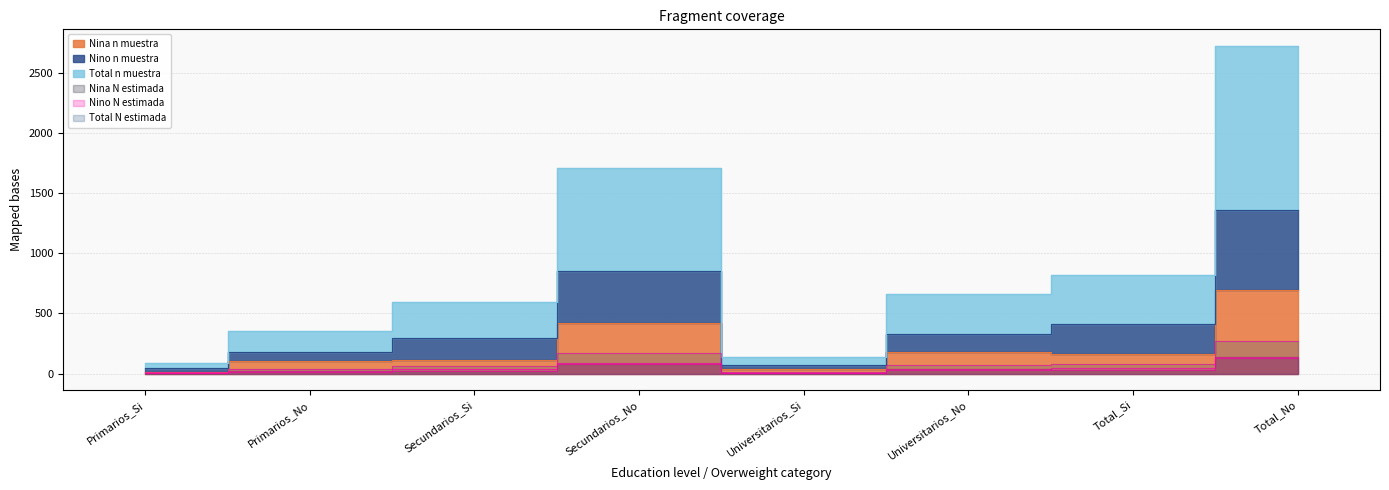

How many data points in Total_n_muestra are above 664?

3